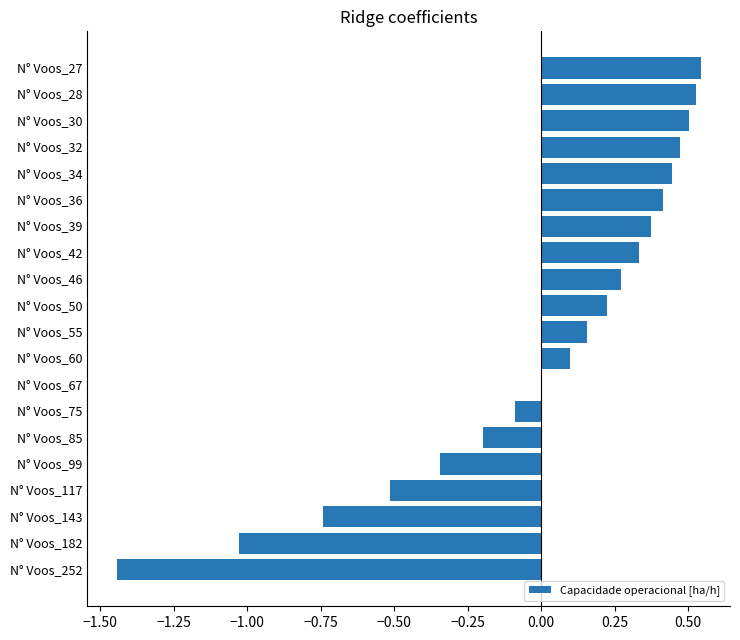

The value at N° Voos_27 is 0.3. True or false?

False